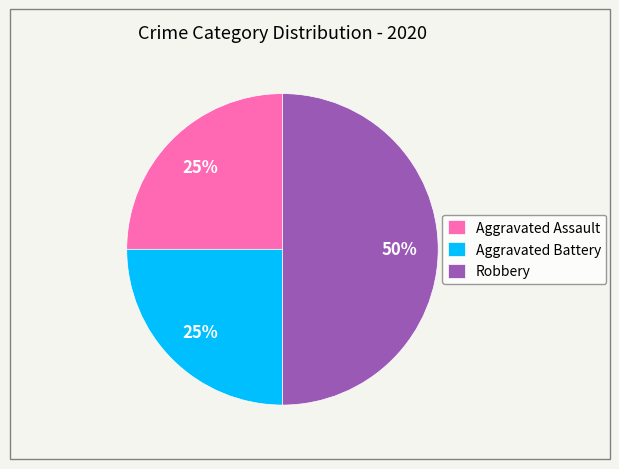

What is the largest slice in the pie chart?

Robbery